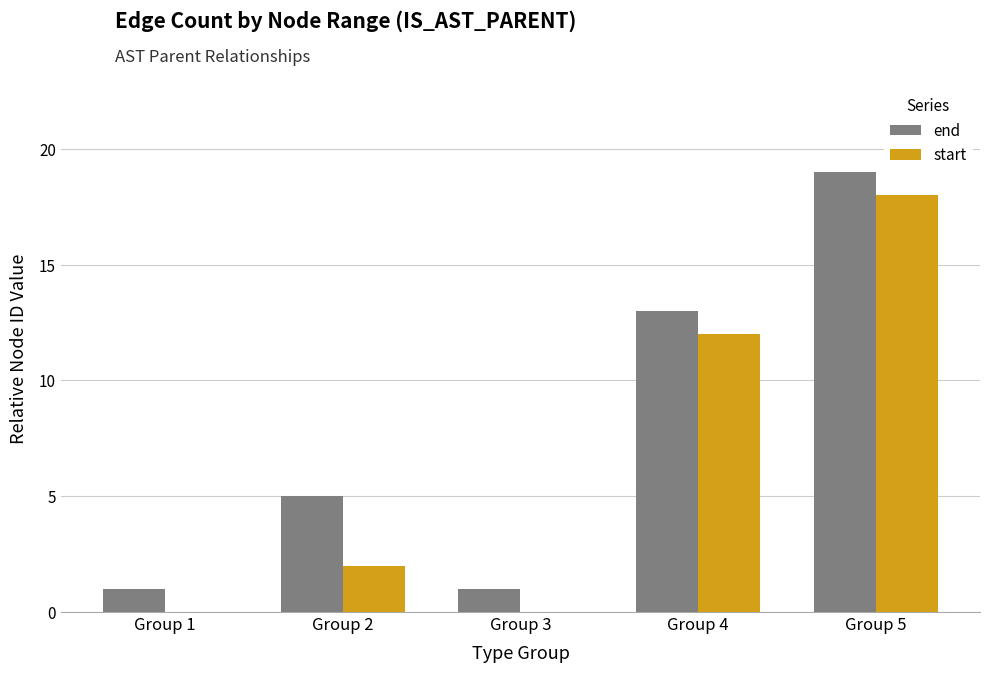

Reading left to right, list all the values displayed in this chart.

end: Group 1=1	Group 2=5	Group 3=1	Group 4=13	Group 5=19
start: Group 1=0	Group 2=2	Group 3=0	Group 4=12	Group 5=18